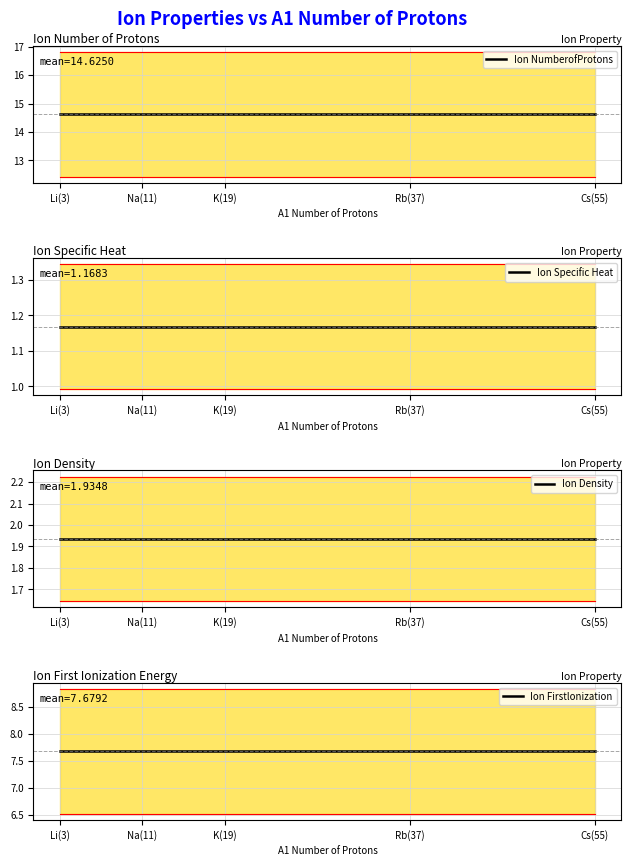

What is the value of the Ion Firstlonization point at the 5th from the left?

7.7